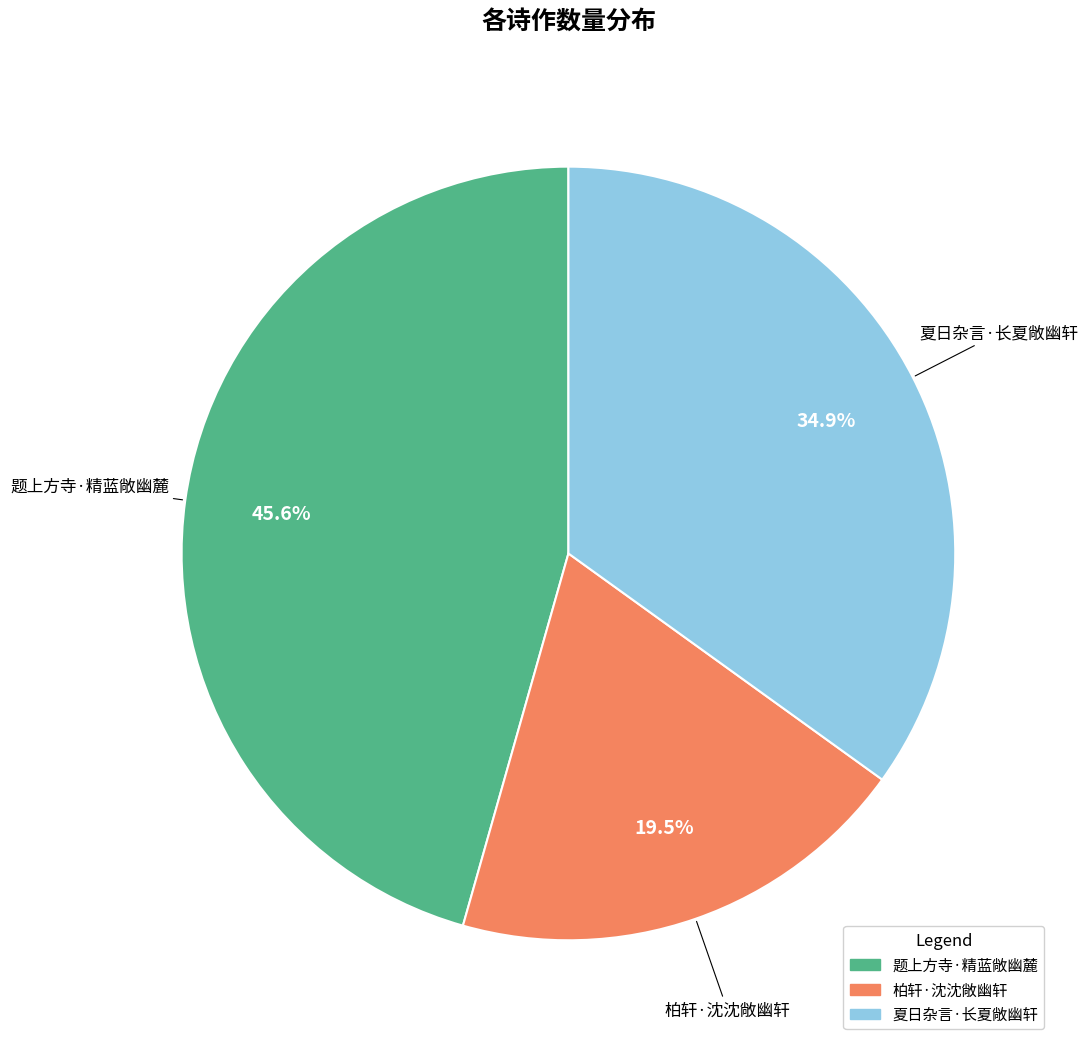

Is 柏轩·沈沈敞幽轩 the majority of the pie?

No